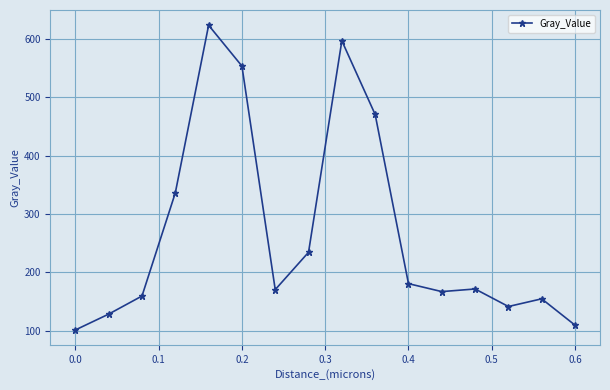

What is the value of the 11th point from the left?

180.7